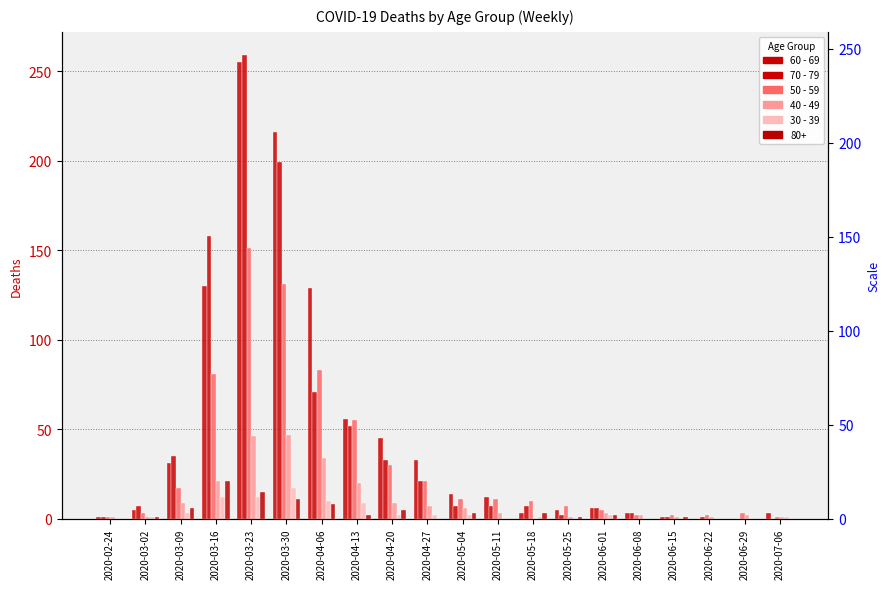

What position from the right is 2020-03-30?

15